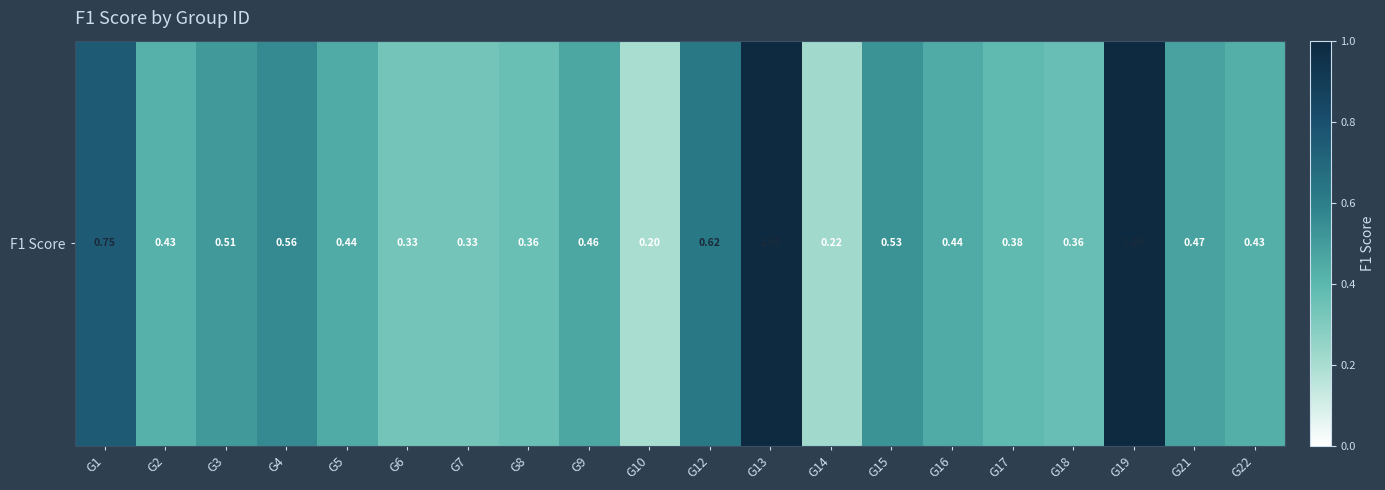

Reading left to right, extract all data points from this chart.

0.8	0.4	0.5	0.6	0.4	0.3	0.3	0.4	0.5	0.2	0.6	1.0	0.2	0.5	0.4	0.4	0.4	1.0	0.5	0.4